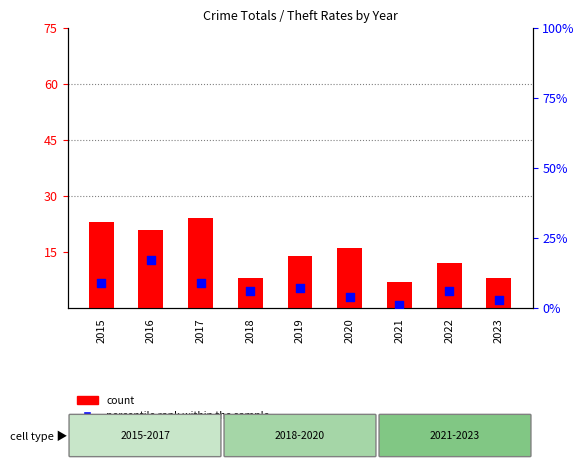

At how many categories does at least one series exceed 14?

4